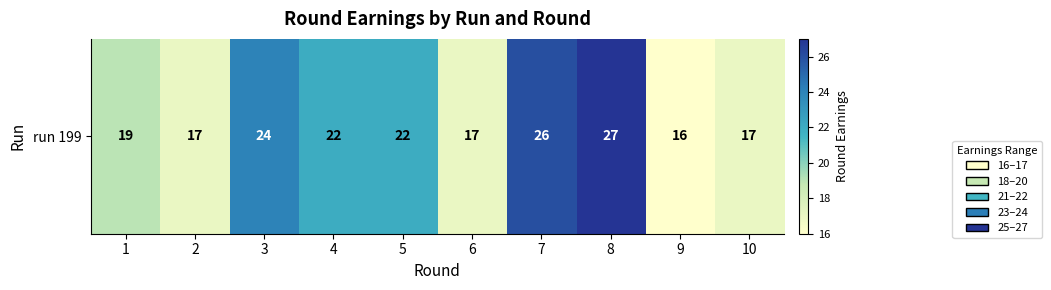

Rank the categories by value from highest to lowest.

8, 7, 3, 4, 5, 1, 2, 6, 10, 9